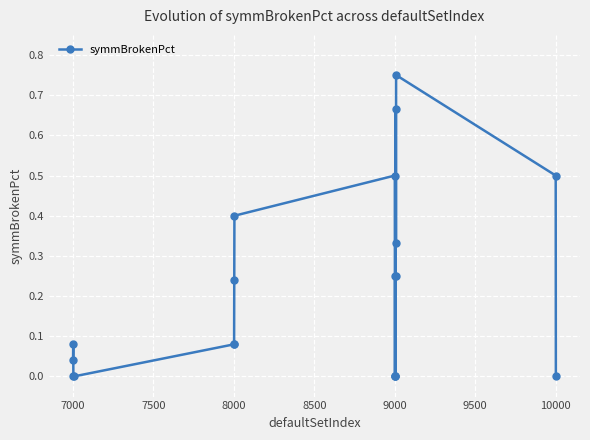

True or false: the data has more than 1 interior local peaks.

True